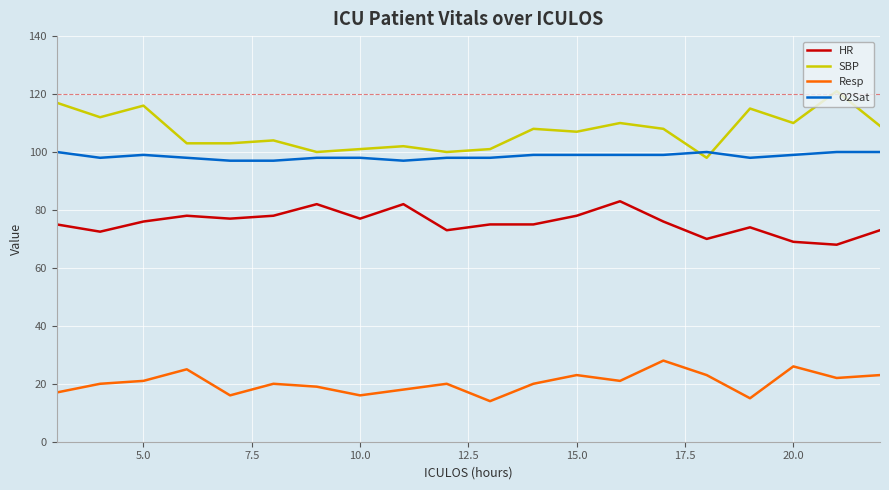

At how many categories does at least one series exceed 90?

20